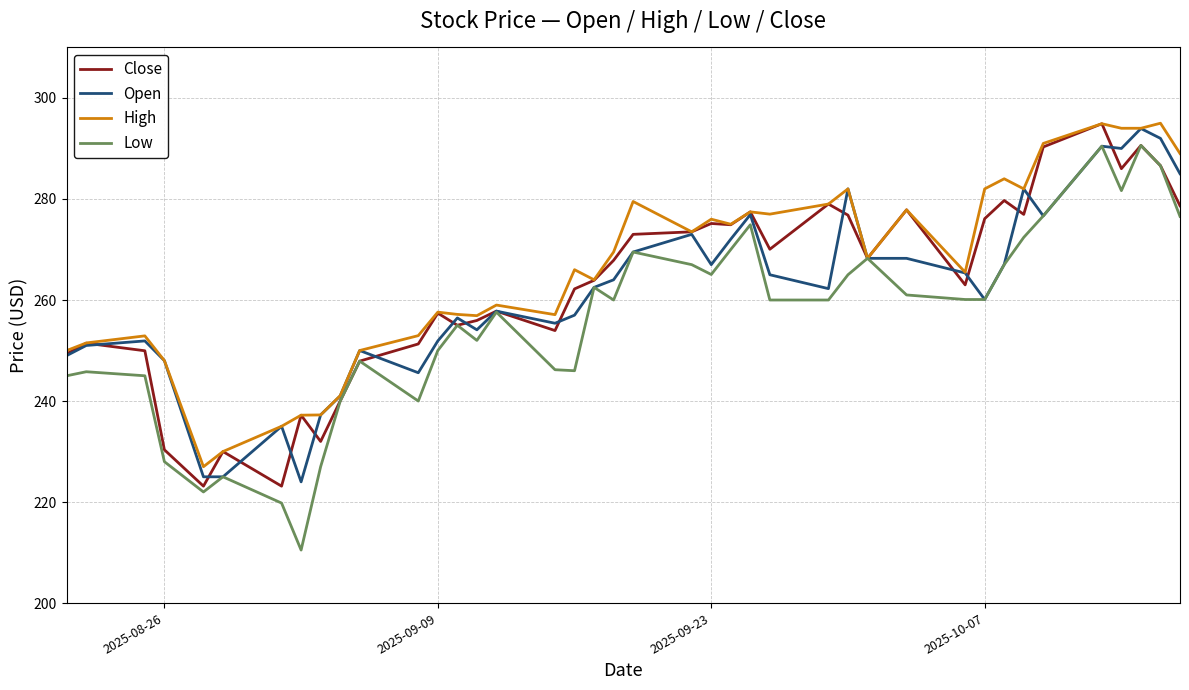

Which series has the largest range (max minus min)?

Low